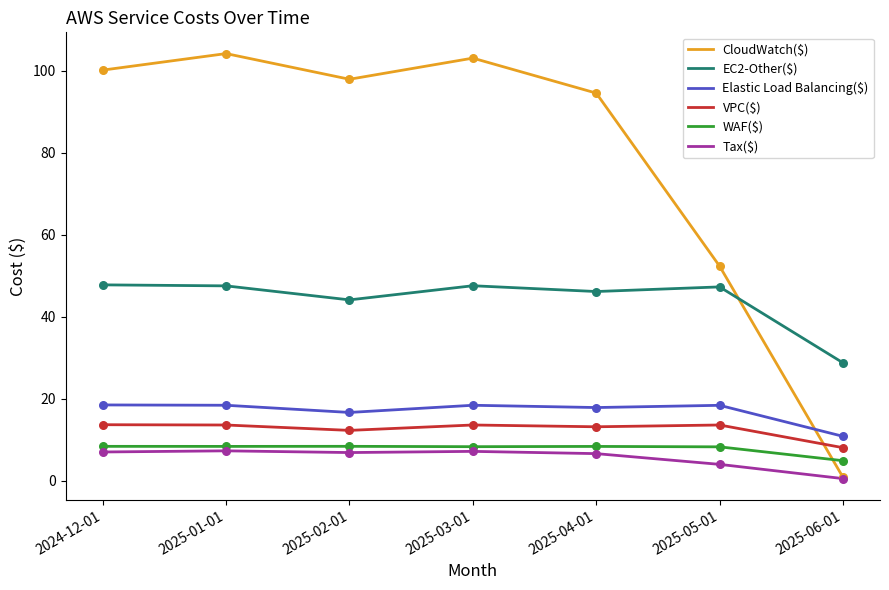

Which series has the largest total across all categories?

CloudWatch($)